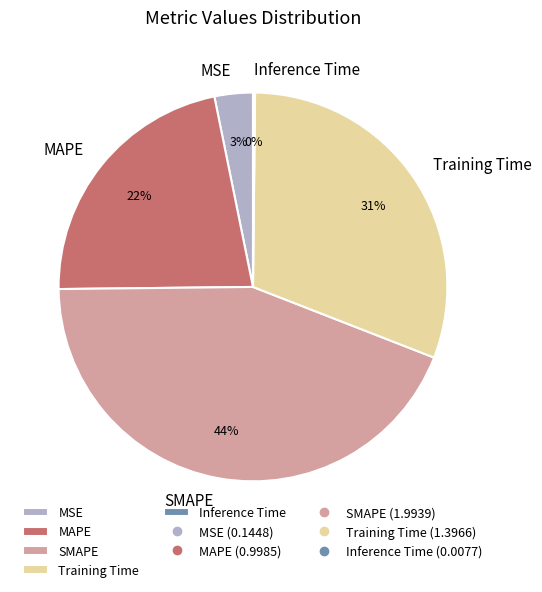

To the nearest percent, what is the average slice percentage?

20%